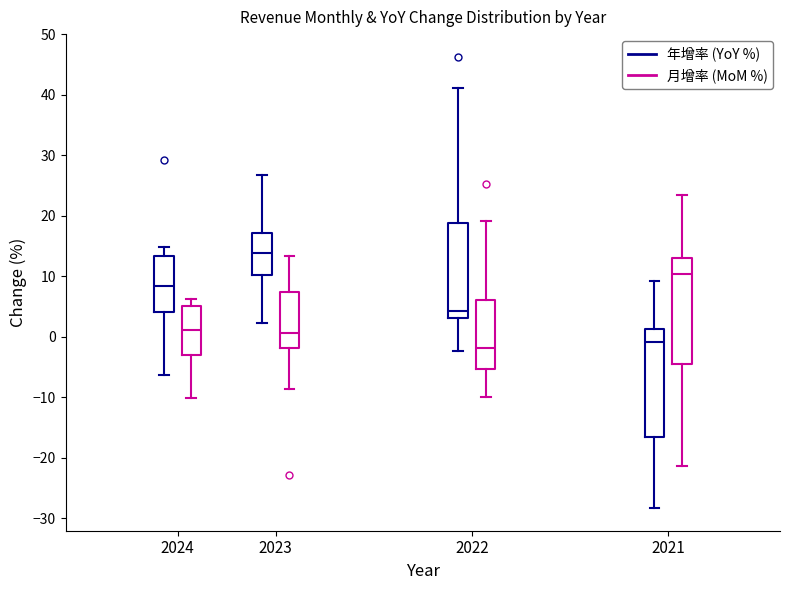

Reading left to right, transcribe this box plot: for each box, give where its median line is, the range the box spans, and where its two whiskers end, as read against the y-axis. The values are not printed on the chart, so give them approximately, as read against the axis.

2024 (年增率 (YoY %)): median 8, box 4 to 13, whiskers -6 to 15
2024 (月增率 (MoM %)): median 1, box -3 to 5, whiskers -10 to 6
2023 (年增率 (YoY %)): median 14, box 10 to 17, whiskers 2 to 27
2023 (月增率 (MoM %)): median 1, box -2 to 7, whiskers -9 to 13
2022 (年增率 (YoY %)): median 4, box 3 to 19, whiskers -2 to 41
2022 (月增率 (MoM %)): median -2, box -5 to 6, whiskers -10 to 19
2021 (年增率 (YoY %)): median -1, box -17 to 1, whiskers -28 to 9
2021 (月增率 (MoM %)): median 10, box -4 to 13, whiskers -21 to 23